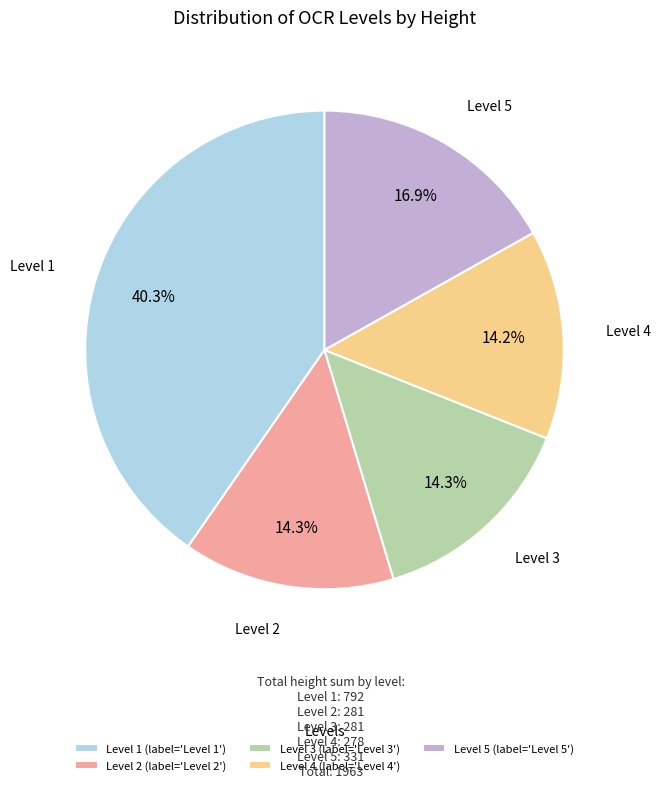

Combined, do Level 2 (label='Level 2') and Level 5 (label='Level 5') account for over 50%?

No